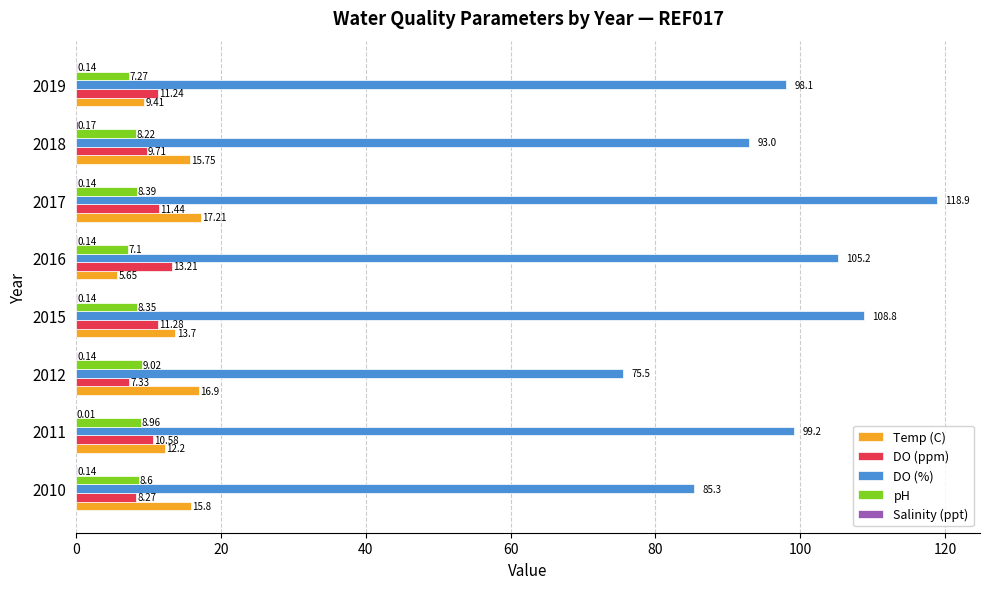

What is the total value across all series at 2018?

126.9